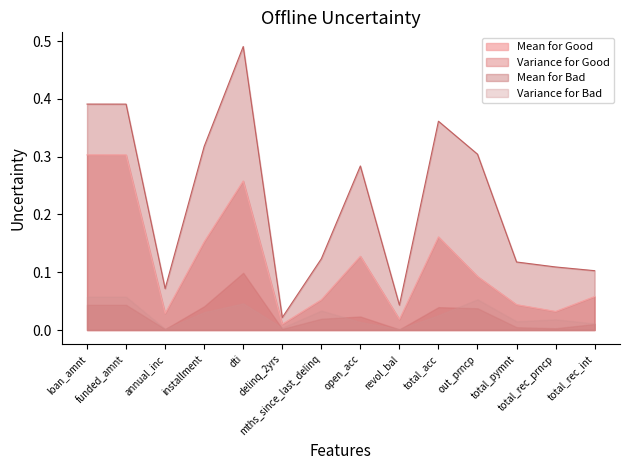

What is the greatest value displayed?

0.5